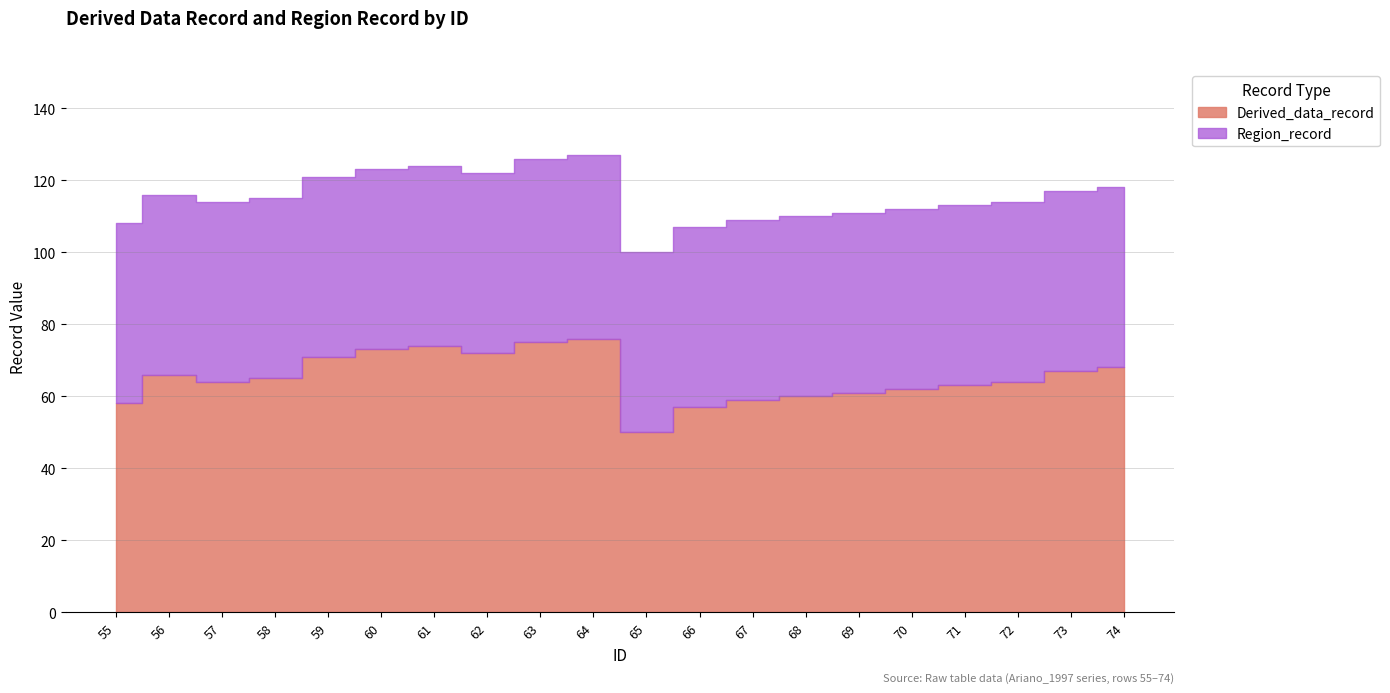

At 66, list the series in order from largest to smallest.

Derived_data_record, Region_record